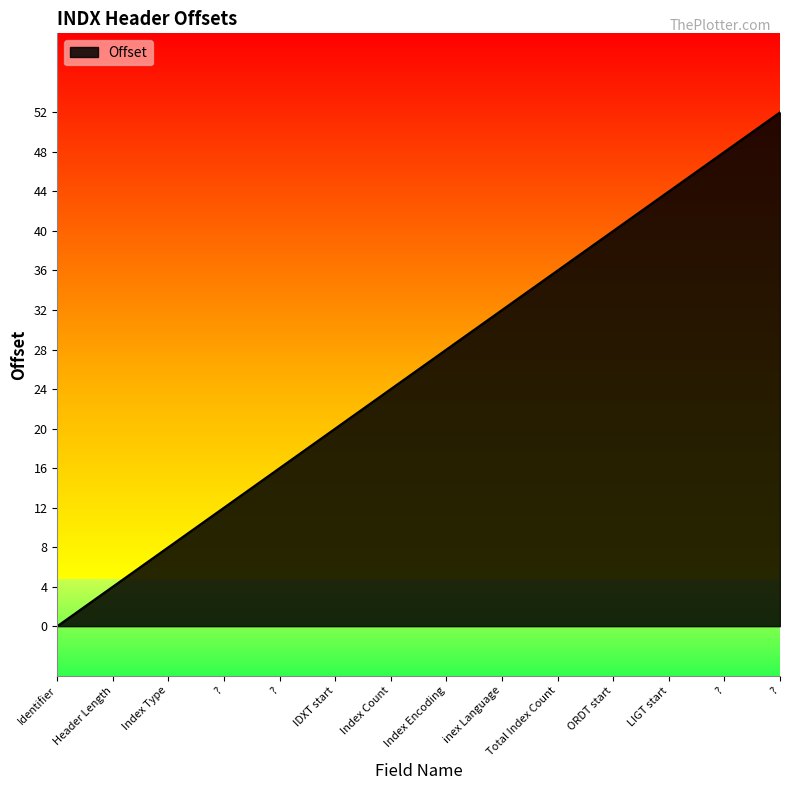

How many lines are shown in the chart?

1